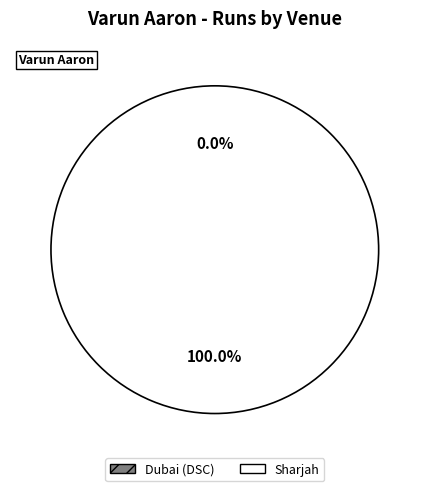

Is it true that Sharjah is 100% of the pie?

True